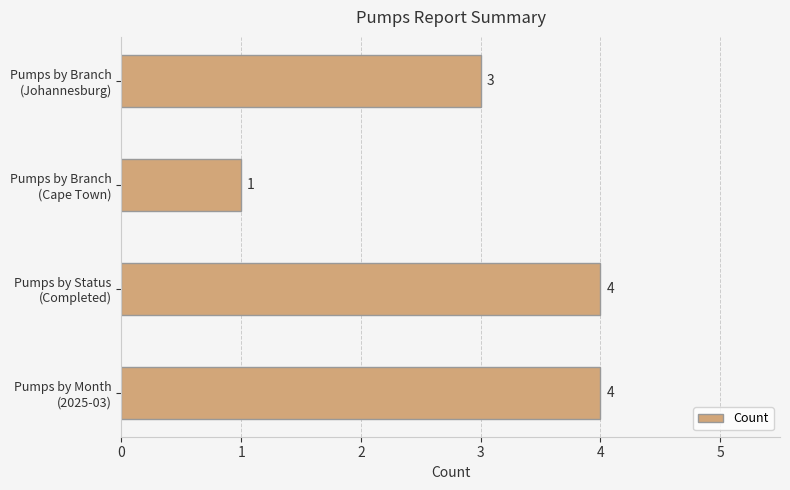

What is the average value?

3